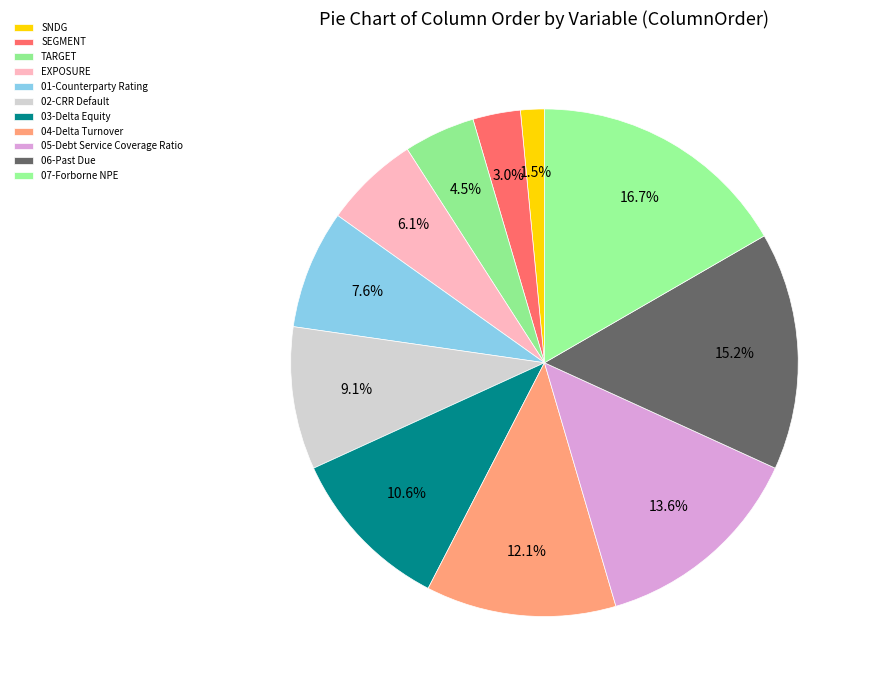

Count the number of slices in the pie.

11